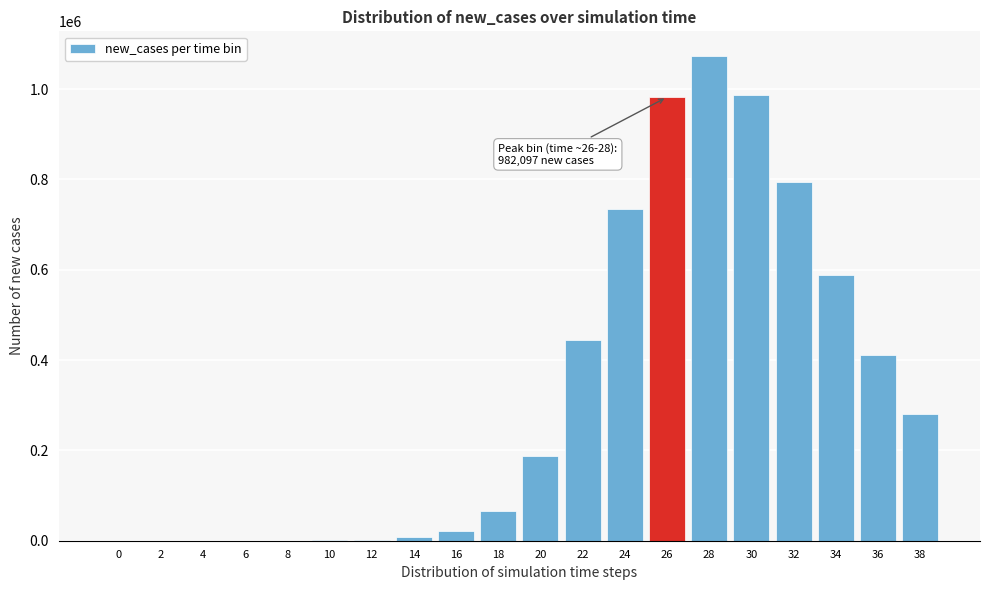

What is the greatest value displayed?

1074066.2